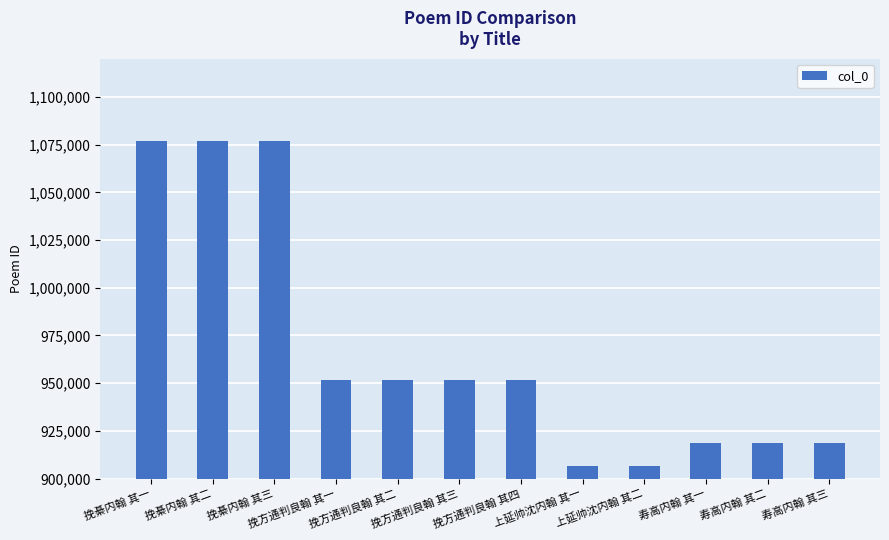

The value at 上延帅沈内翰 其一 is 906752. True or false?

True